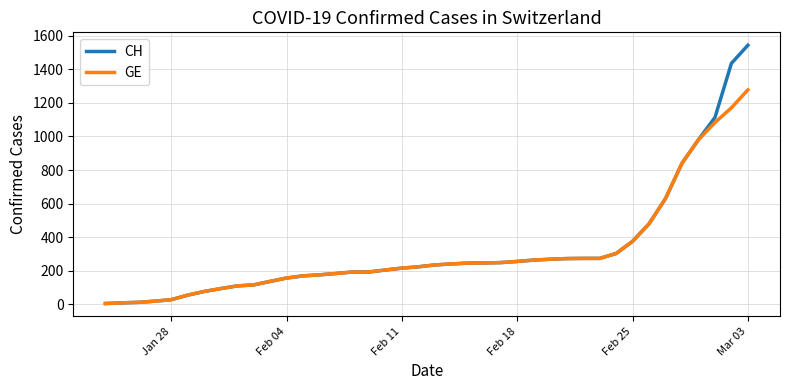

List the series in order of their peak value, lowest first.

GE, CH